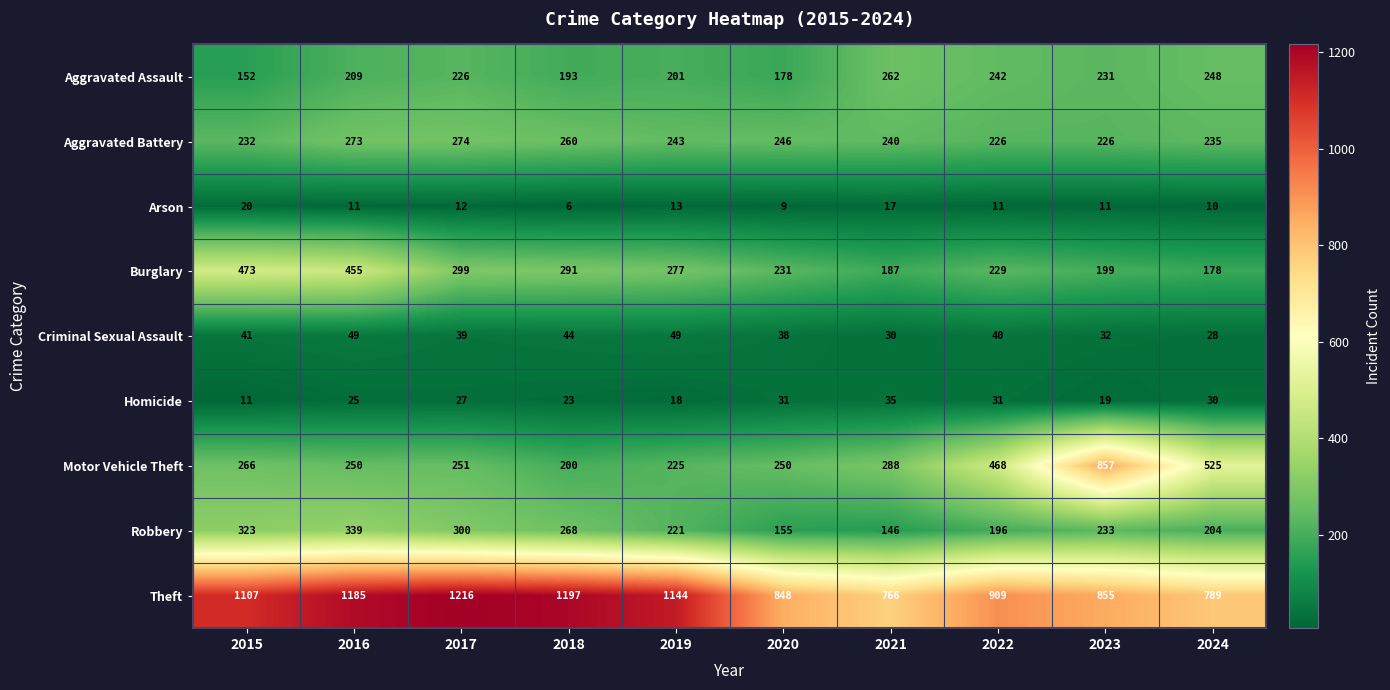

Which series has the widest spread of values?

Motor Vehicle Theft